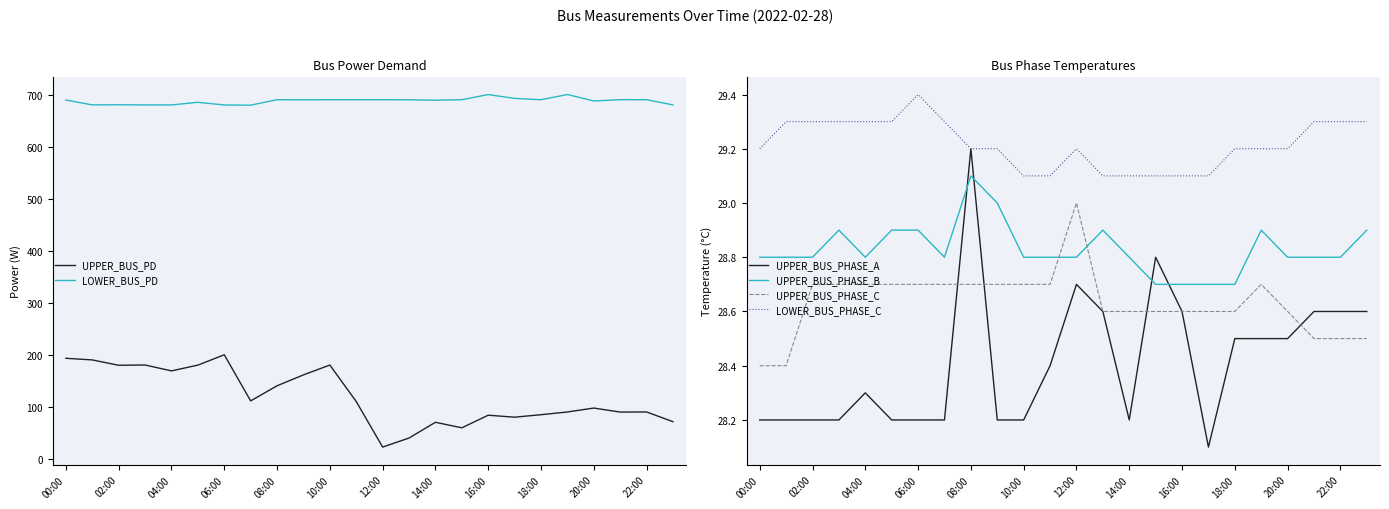

Rank the series by their maximum value, from lowest to highest.

UPPER_BUS_PHASE_C, UPPER_BUS_PHASE_B, UPPER_BUS_PHASE_A, LOWER_BUS_PHASE_C, UPPER_BUS_PD, LOWER_BUS_PD